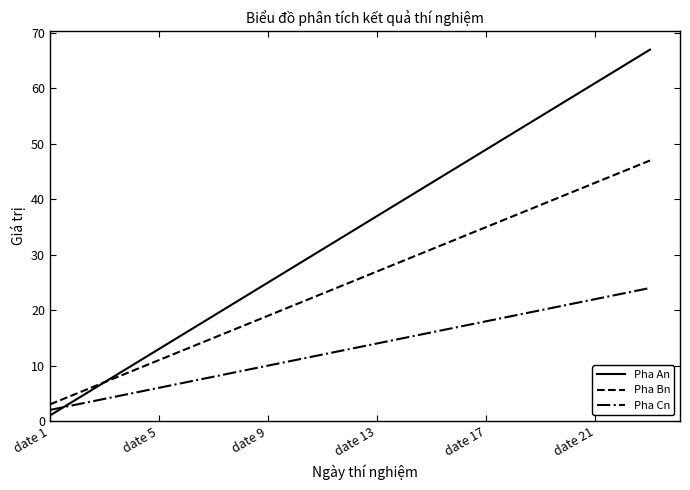

How many lines are shown in the chart?

3